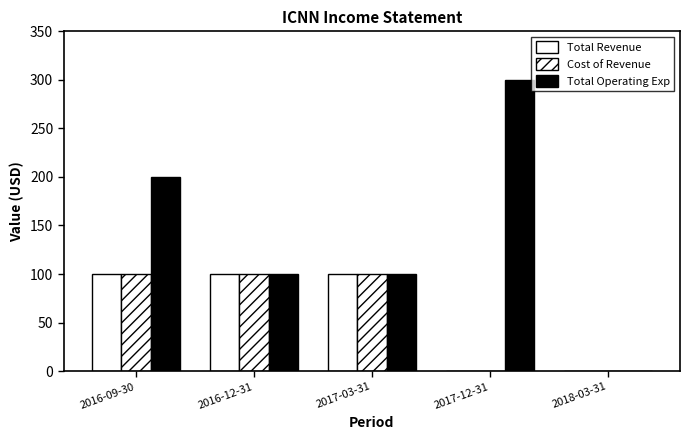

What is the difference between the maximum and second lowest values in the Cost of Revenue series?

100